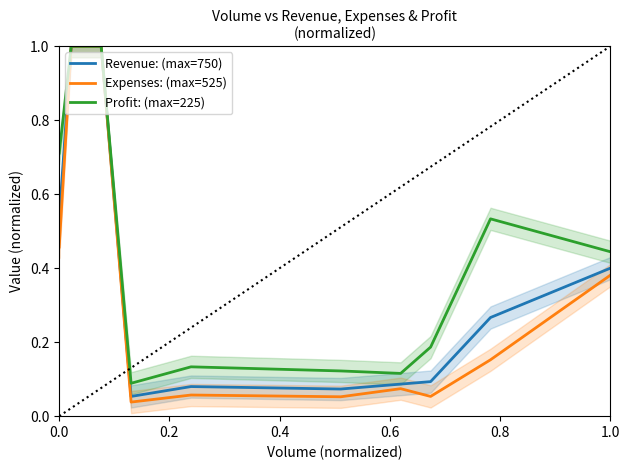

What is the maximum value for Profit: (max=225)?

1.0